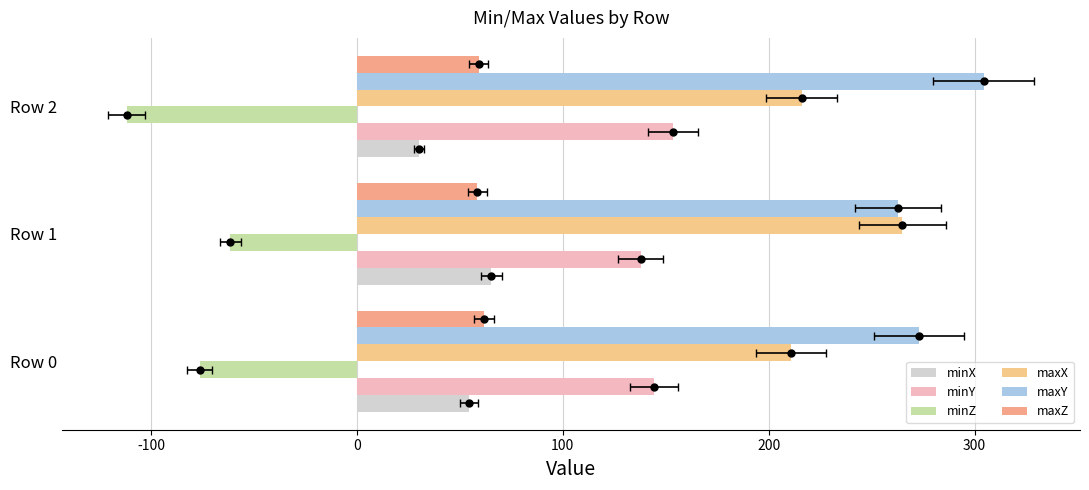

How many data points in minZ are above -76?

1